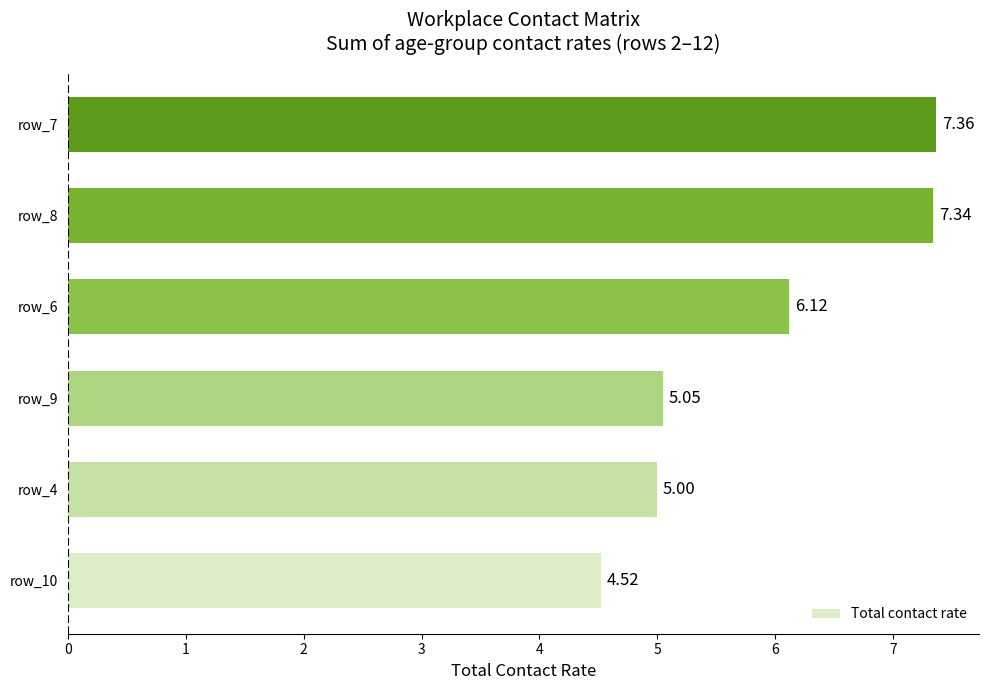

What is the change in value from row_9 to row_6?

+1.1